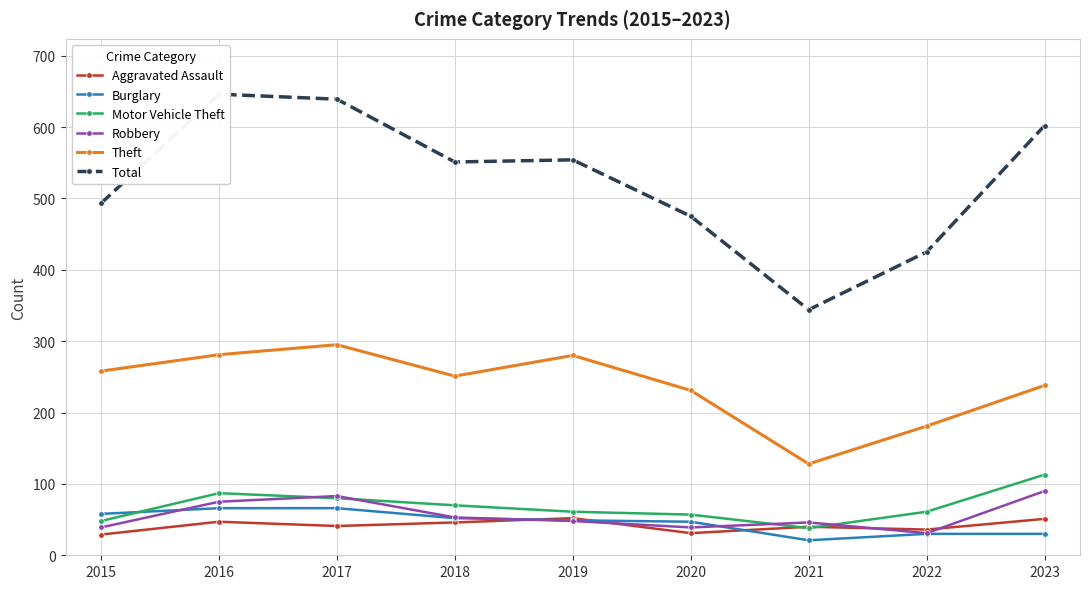

Between 2021 and 2019, which is larger?

2019